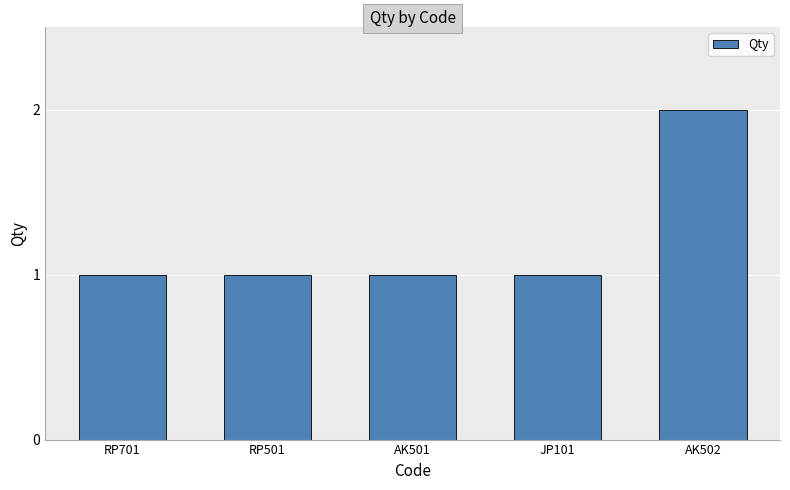

What is the minimum value shown in the chart?

1